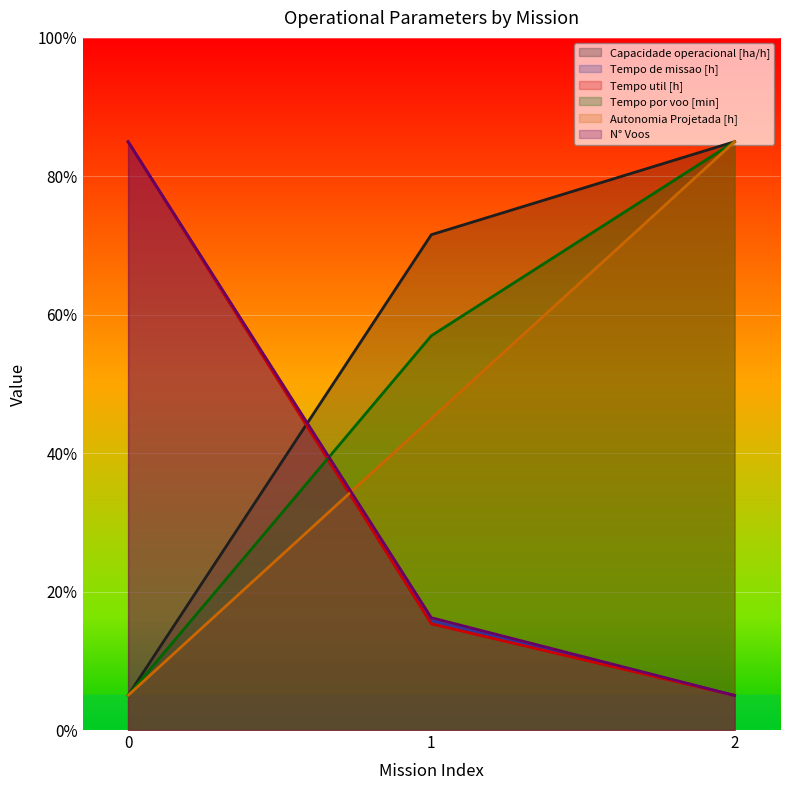

Reading left to right, extract all data points from this chart.

Capacidade operacional [ha/h]: 0=5.0	1=71.6	2=85.0
Tempo de missao [h]: 0=85.0	1=15.8	2=5.0
Tempo util [h]: 0=85.0	1=15.3	2=5.0
Tempo por voo [min]: 0=5.0	1=57.0	2=85.0
Autonomia Projetada [h]: 0=5.0	1=45.0	2=85.0
N° Voos: 0=85.0	1=16.2	2=5.0